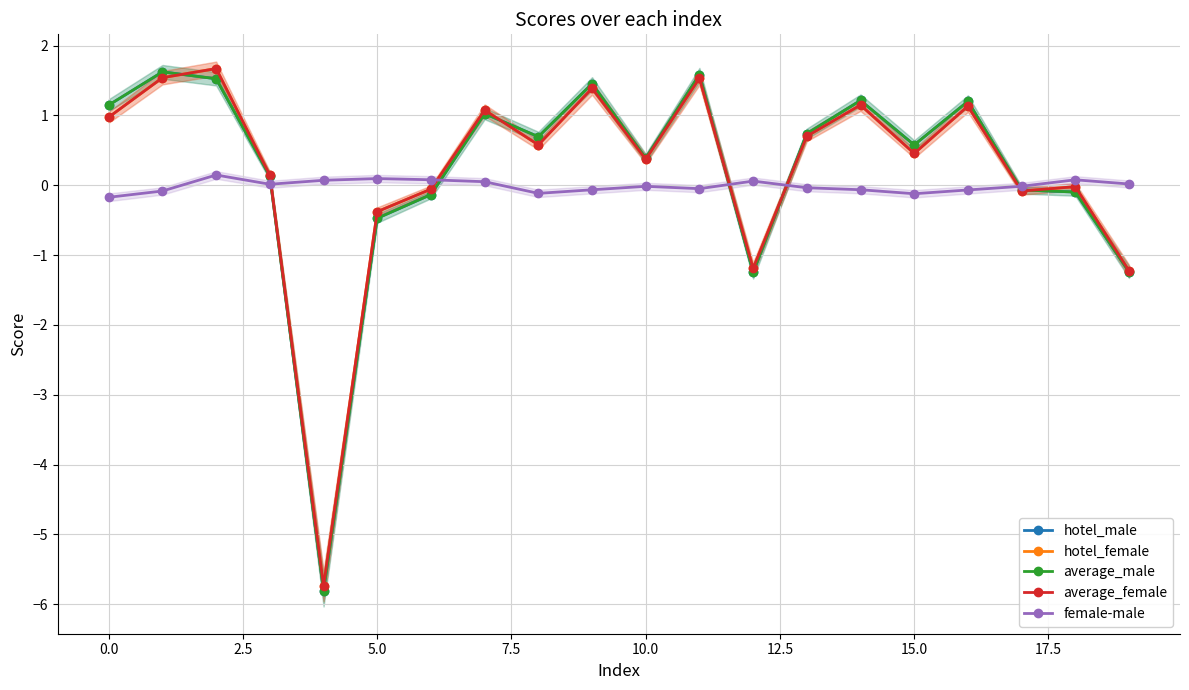

What is the minimum value for hotel_male?

-5.8